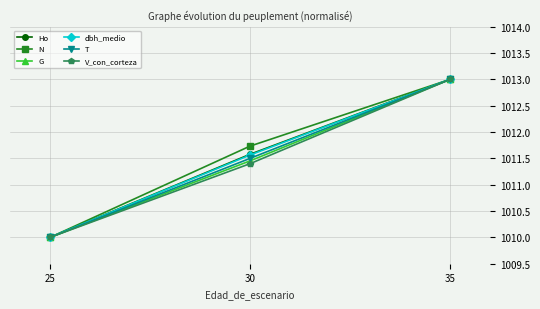

What is the total value across all series at 30?

6069.2